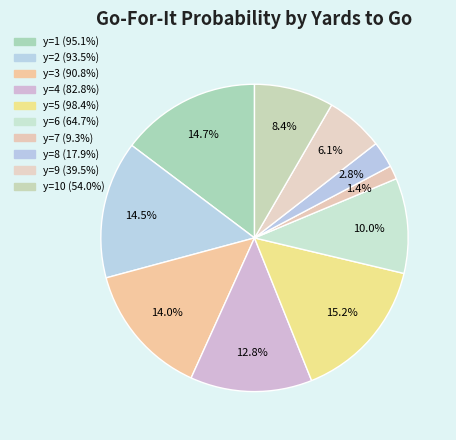

Which slice is the smallest?

y=7